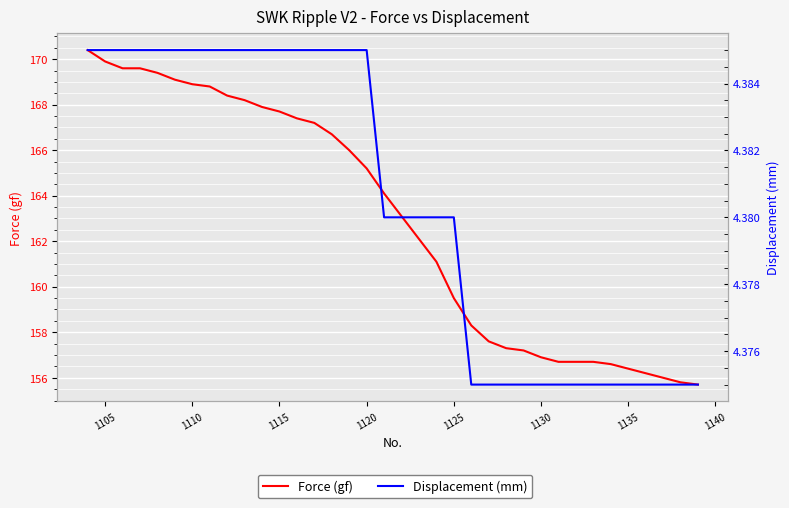

True or false: Displacement (mm) has more than 0 interior local peaks.

False